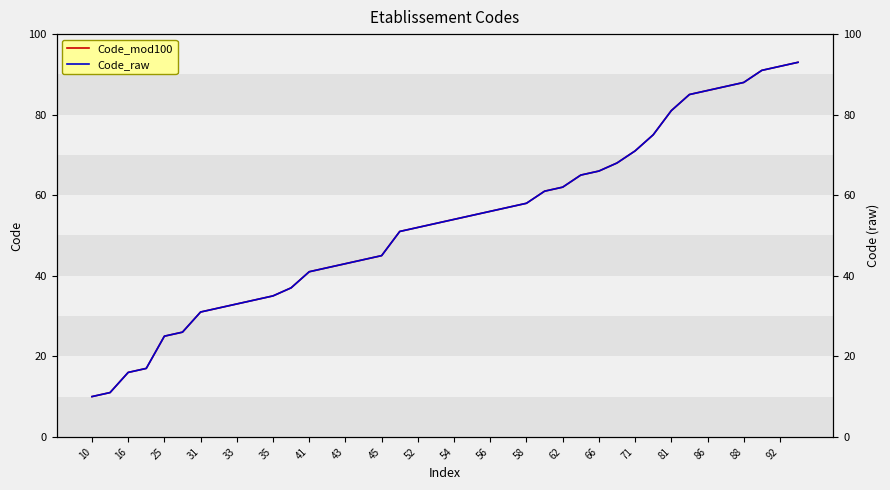

True or false: Code_raw has more than 1 interior local peaks.

False